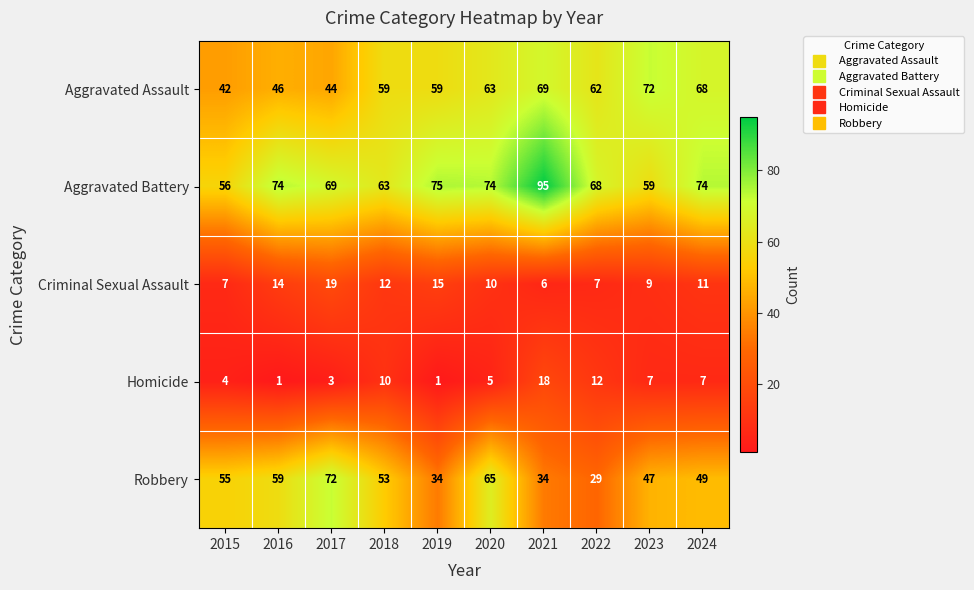

True or false: Aggravated Battery has a value of 103 at 2020.

False